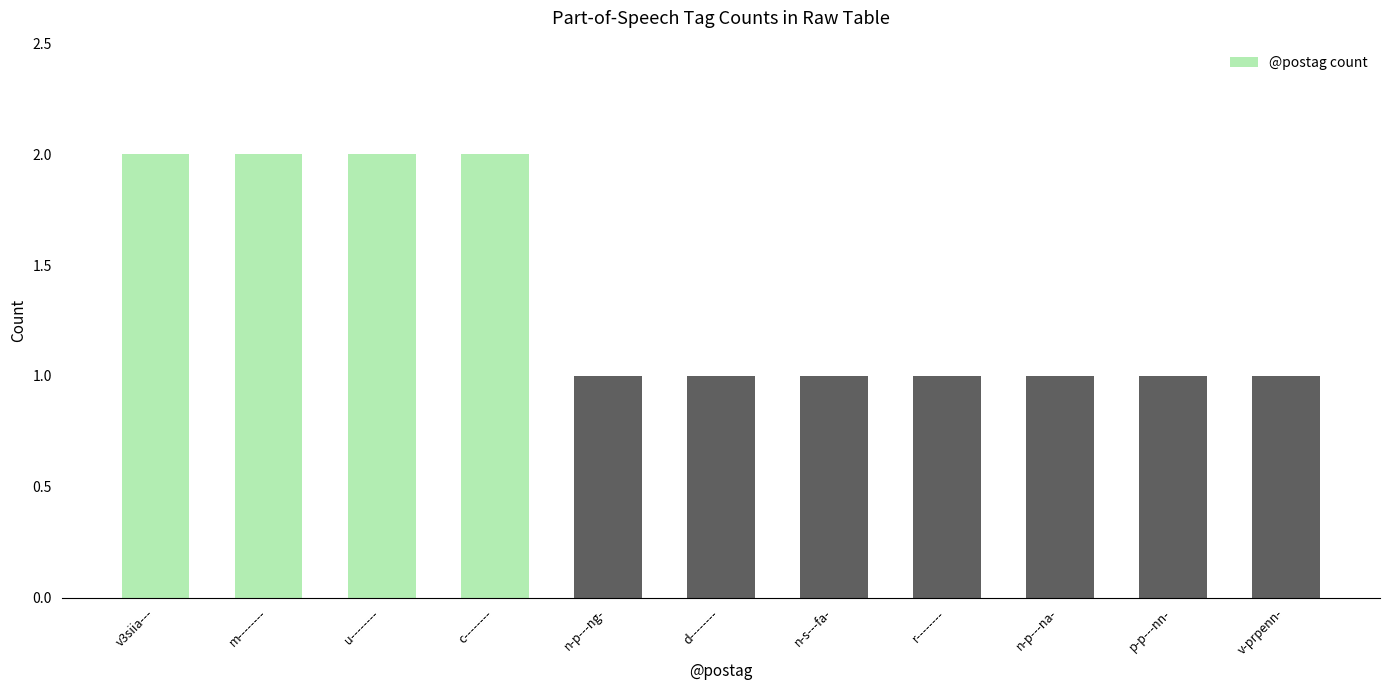

What is the sum of all values?

15